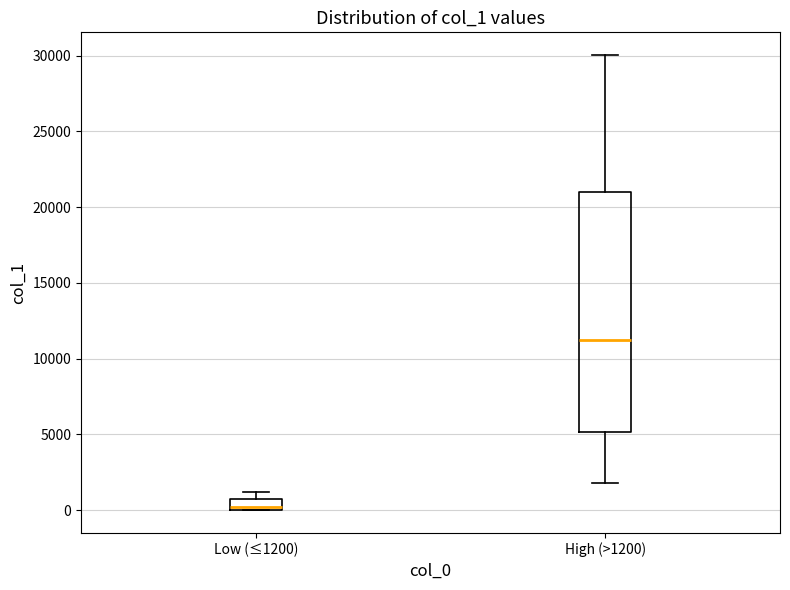

Where is the upper edge of the box for Low (≤1200) on the y-axis? The values are not printed on the chart, so give them approximately, as read against the axis.

500